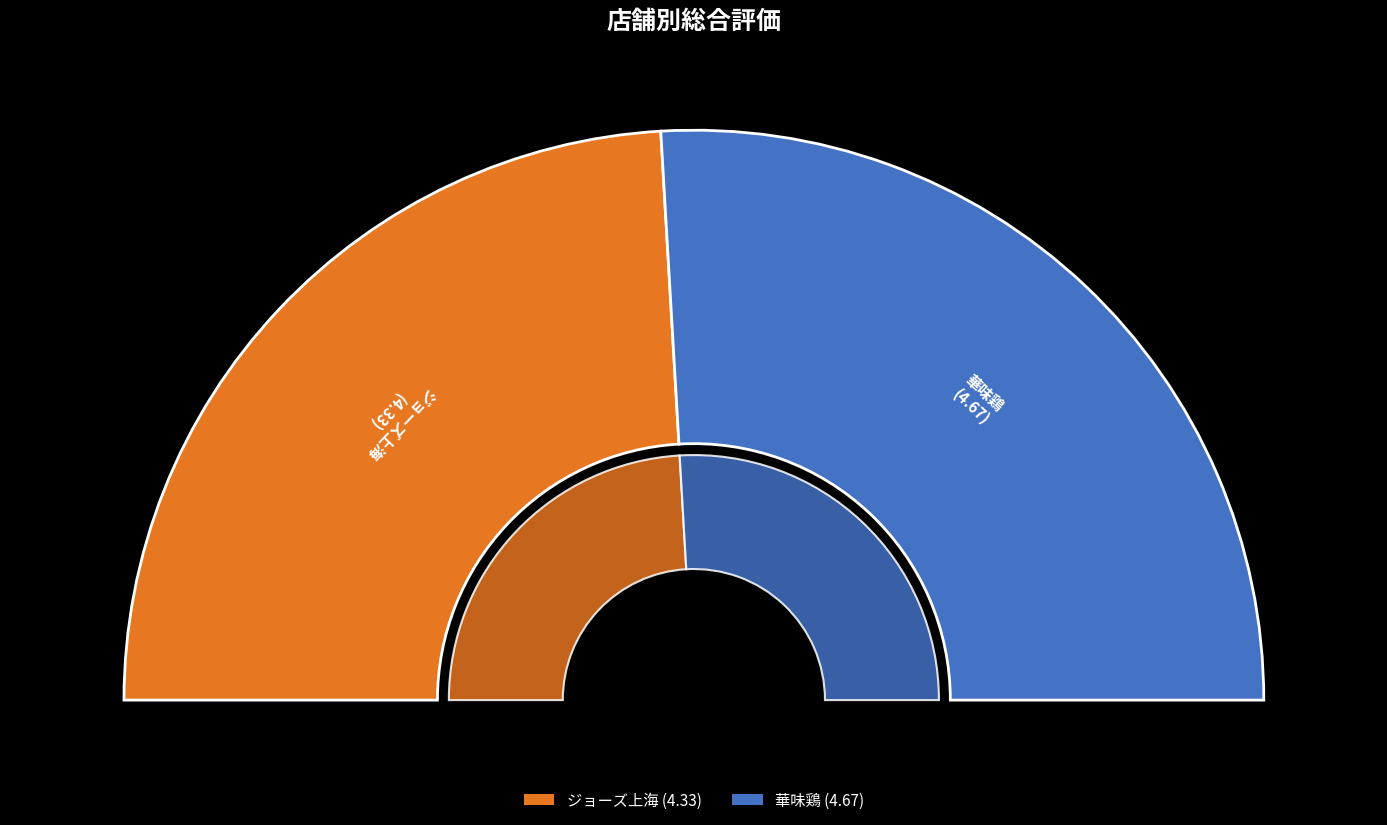

How many slices are in this pie chart?

2